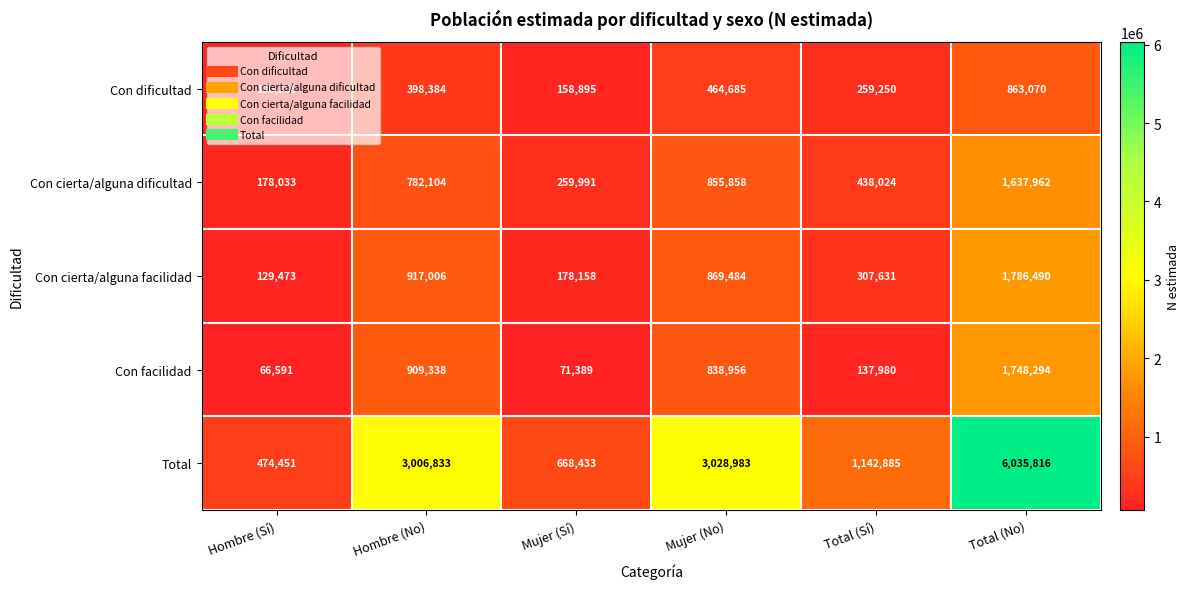

How many distinct data groups are displayed?

5